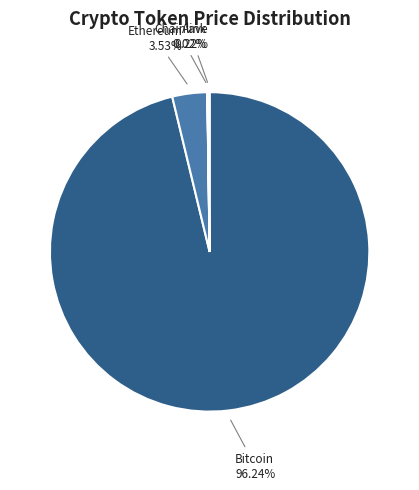

What percentage is the Ethereum slice, to the nearest percent?

4%